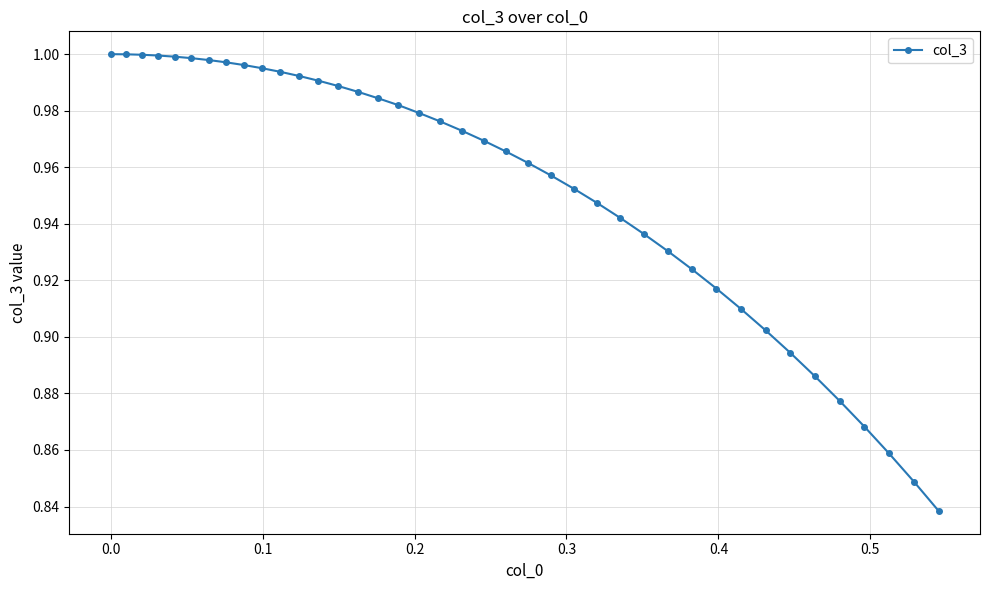

Is this an area chart (filled region under the line)?

No